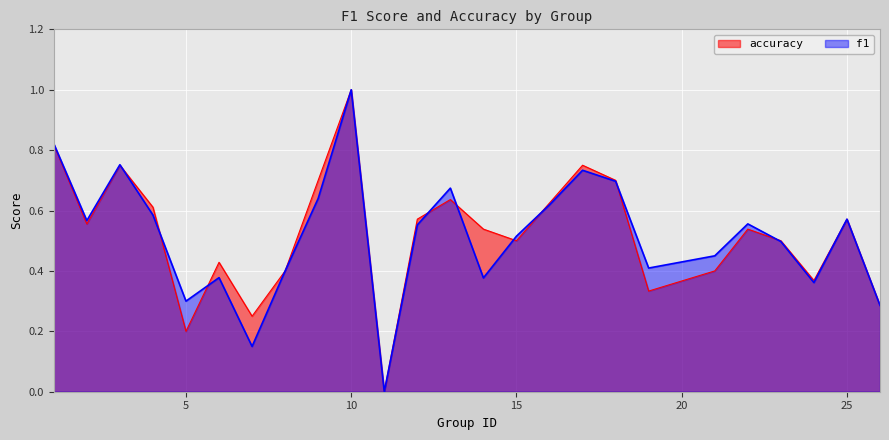

Which series ends up on top after the final intersection of f1 and accuracy?

accuracy